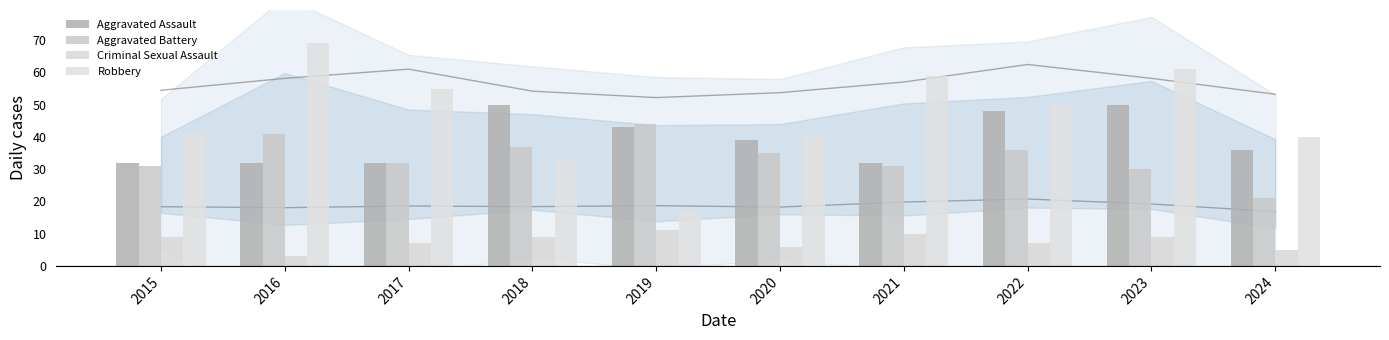

How many bars are there in total?

40